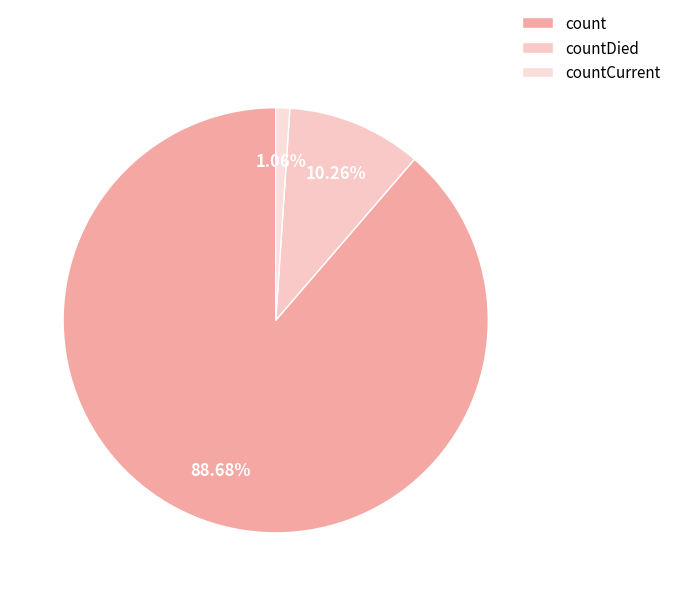

How many slices are in this pie chart?

3